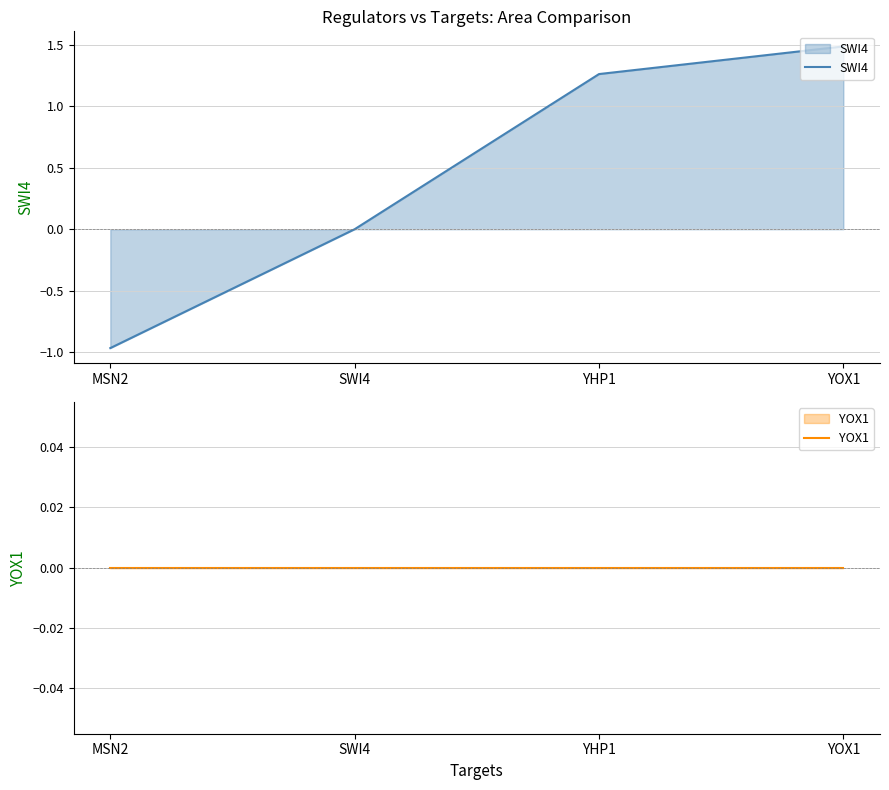

What is the label of the 3rd point from the right?

SWI4